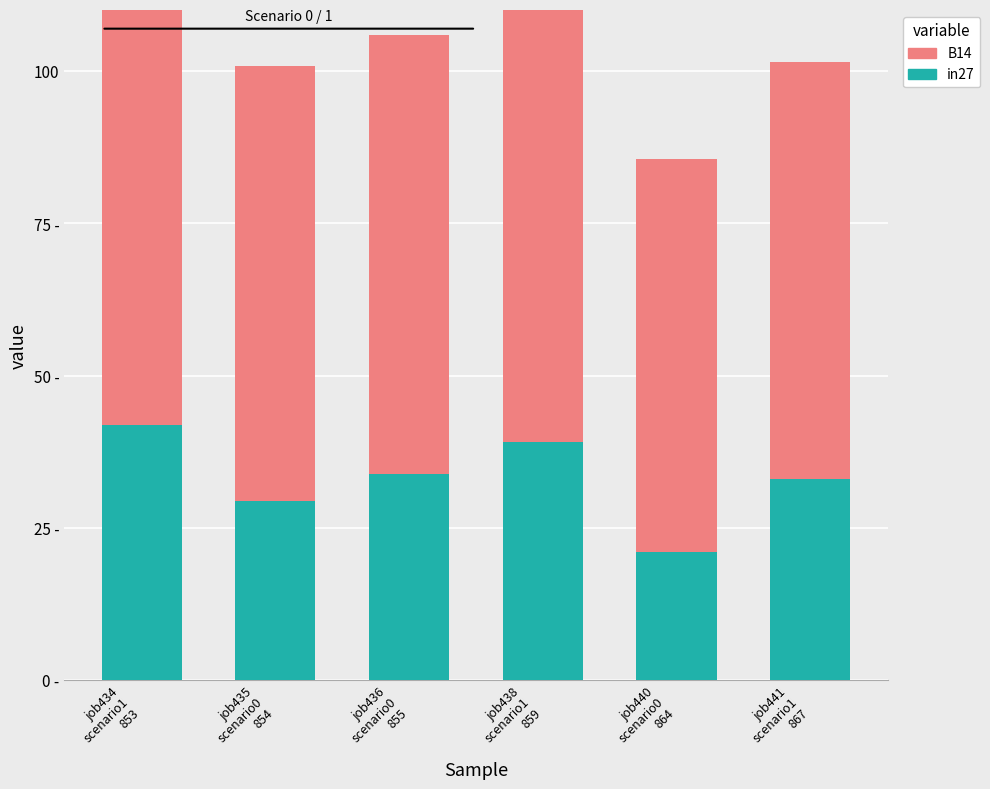

What is the label of the 6th bar from the left?

job441
scenario1
867